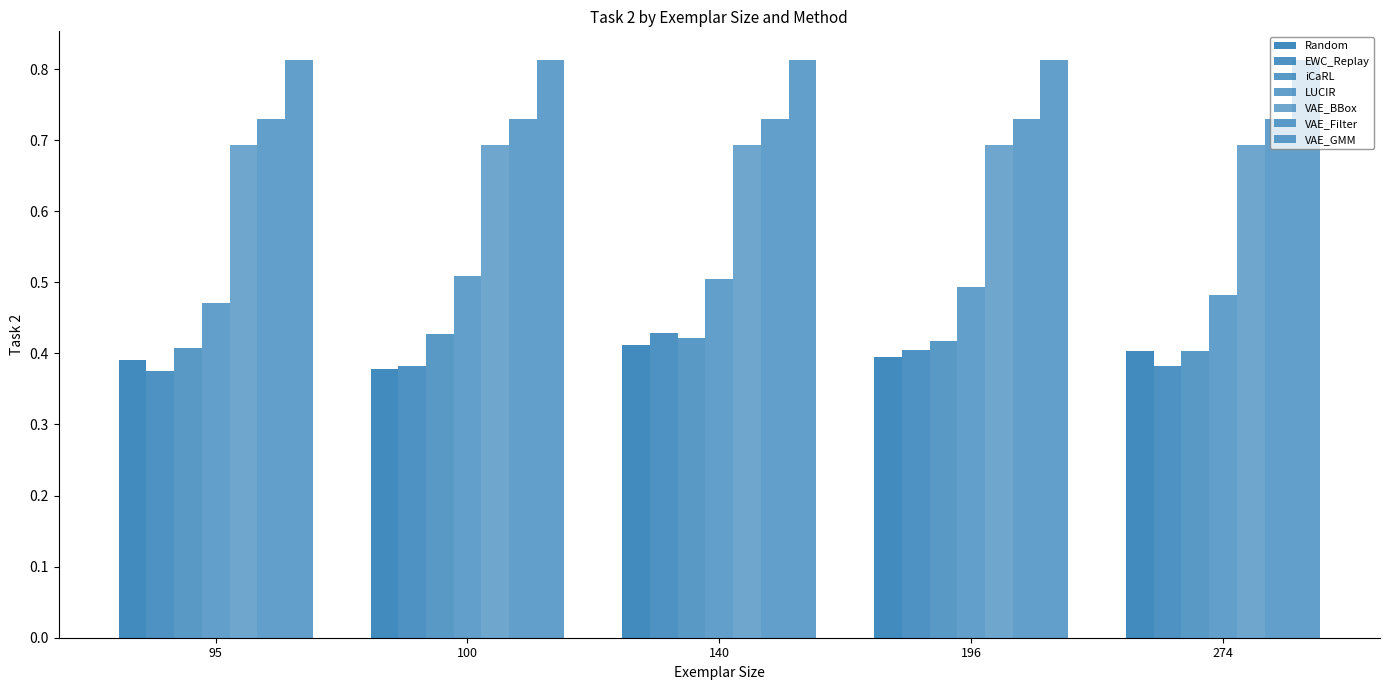

Between 274 and 196, which is larger?

274